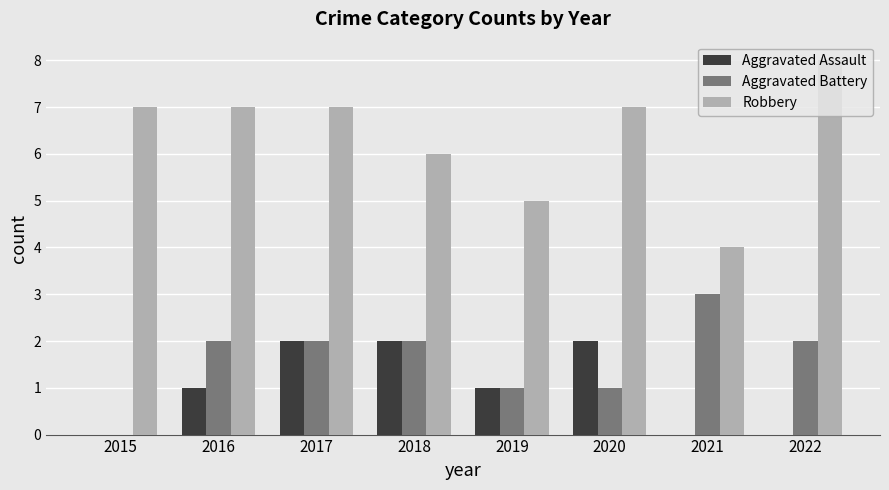

Count the number of data series in this chart.

3